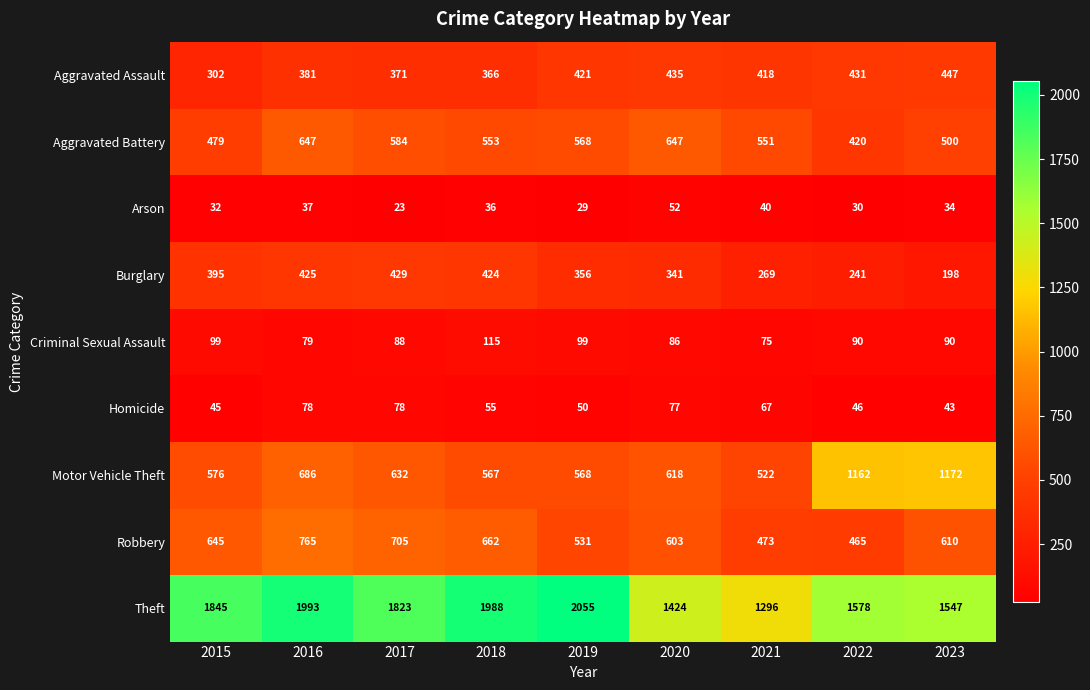

Rank the series by their maximum value, from highest to lowest.

Theft, Motor Vehicle Theft, Robbery, Aggravated Battery, Aggravated Assault, Burglary, Criminal Sexual Assault, Homicide, Arson